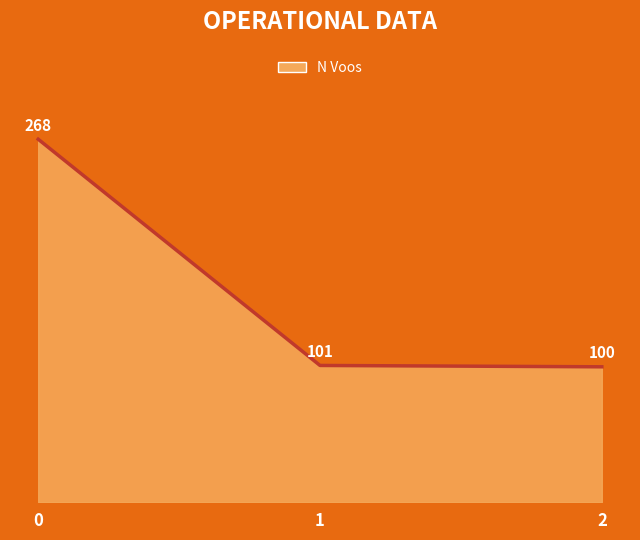

What is the smallest value displayed?

100